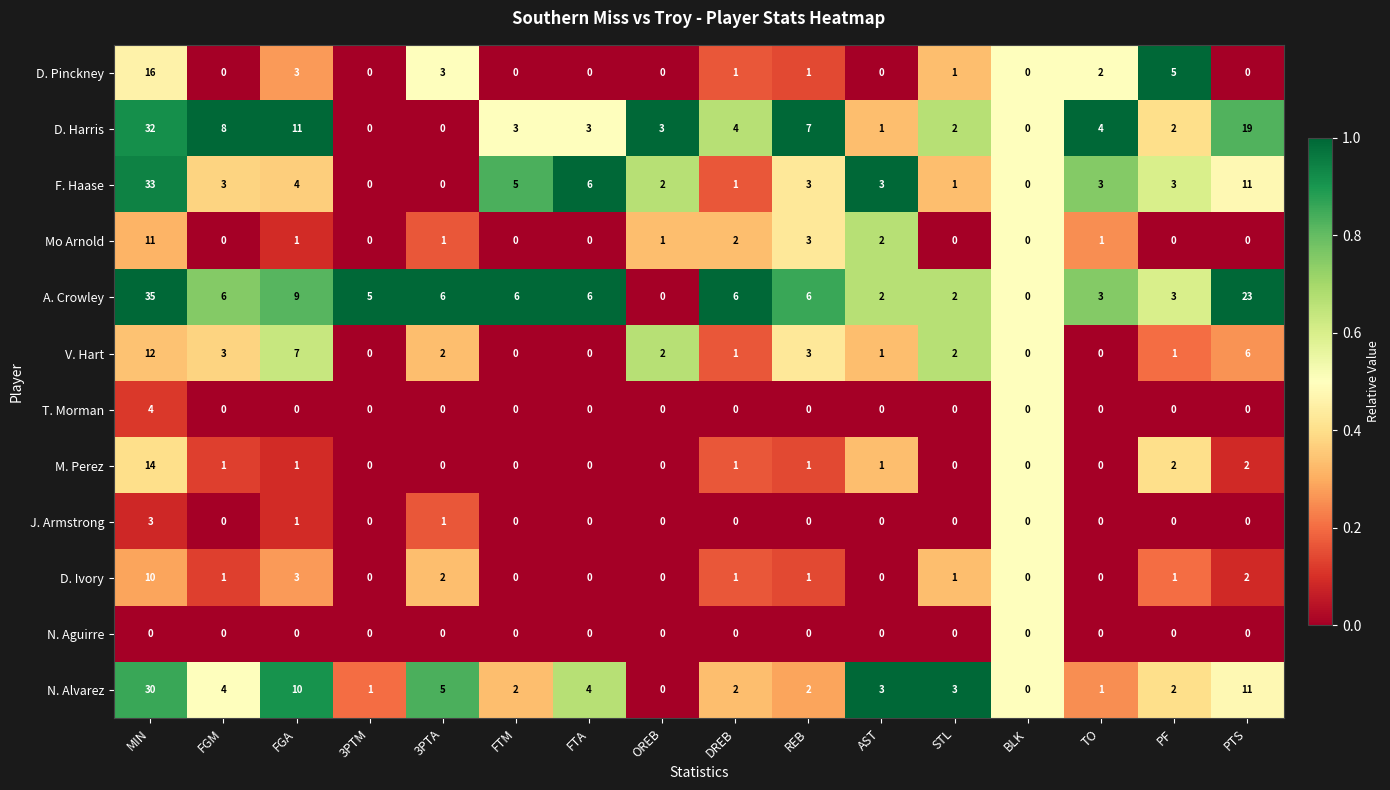

Which label corresponds to the largest value in the chart?

MIN